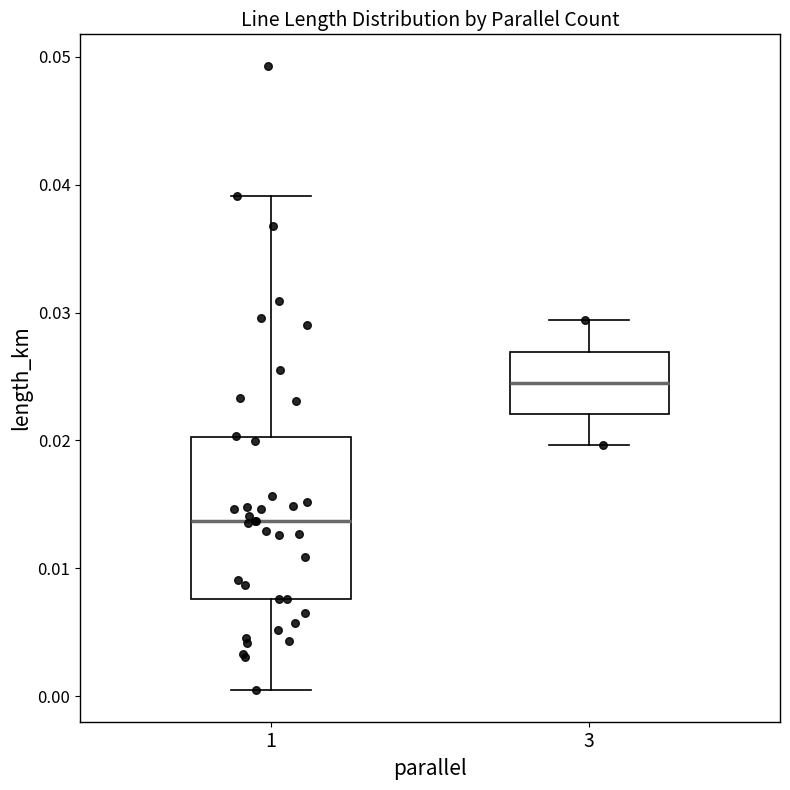

Where is the upper edge of the box at x = 1 on the y-axis? The values are not printed on the chart, so give them approximately, as read against the axis.

0.020